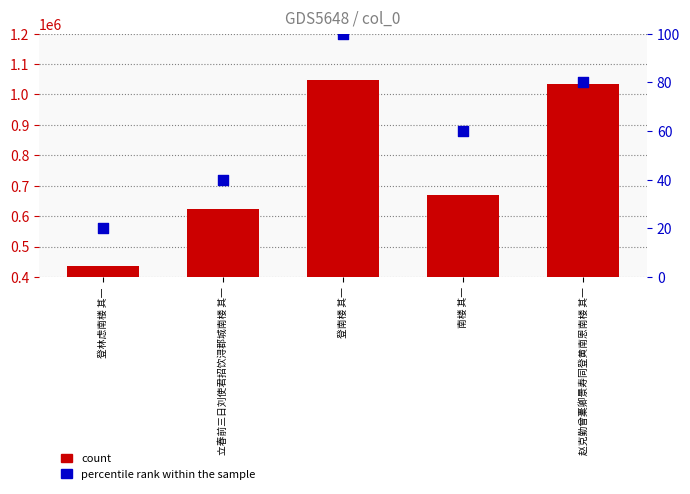

Is the value of count at 南楼 其一 greater than the value of percentile rank within the sample at 登南楼 其一?

Yes